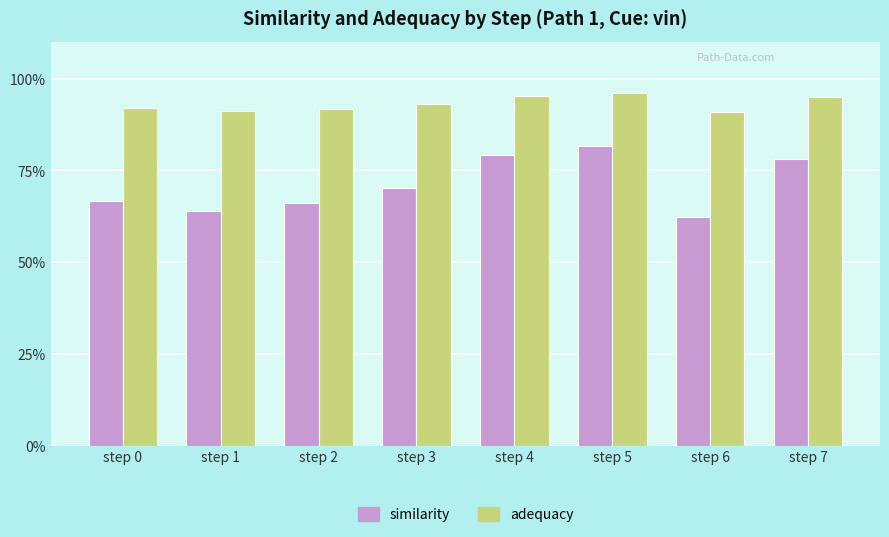

What are all the series names shown in the legend?

similarity, adequacy